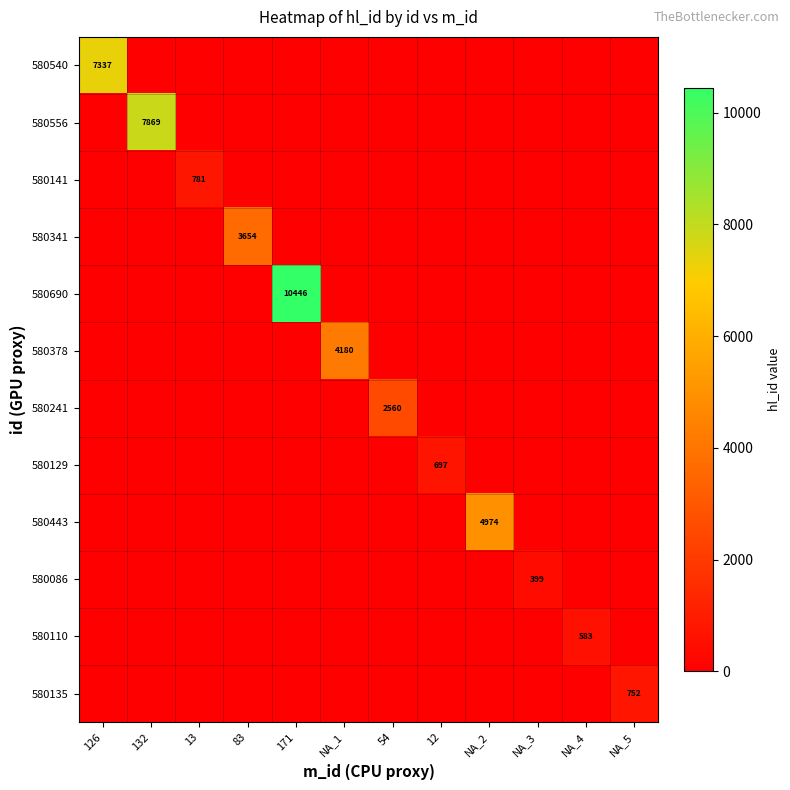

The value of 580556 at 132 is 7869. True or false?

True